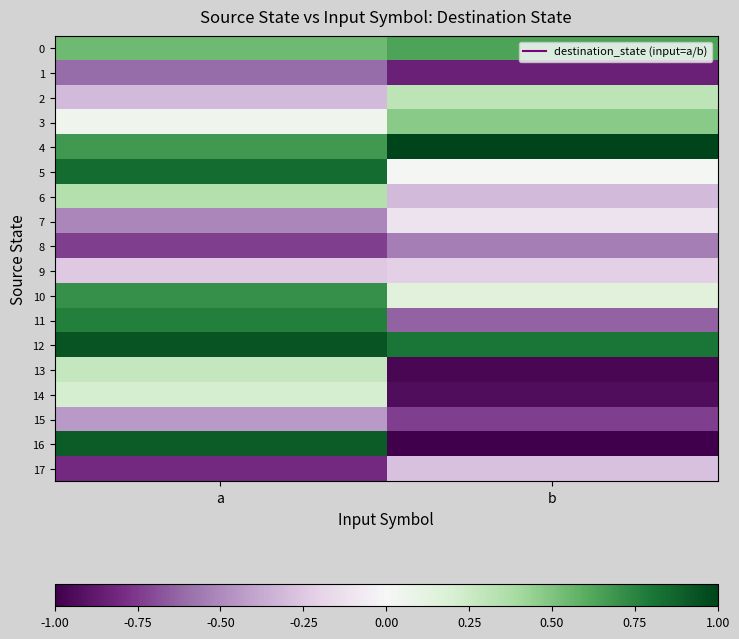

Rank the series at a from lowest to highest value.

17, 8, 1, 7, 15, 2, 9, 3, 14, 13, 6, 0, 4, 10, 11, 5, 16, 12